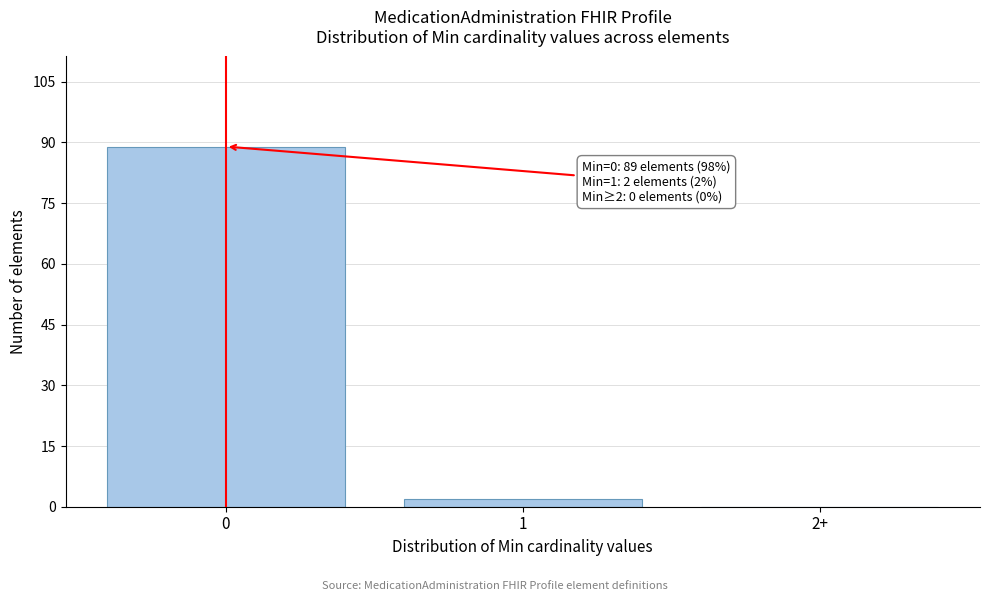

Reading left to right, extract all data points from this chart.

0=89	1=2	2+=0